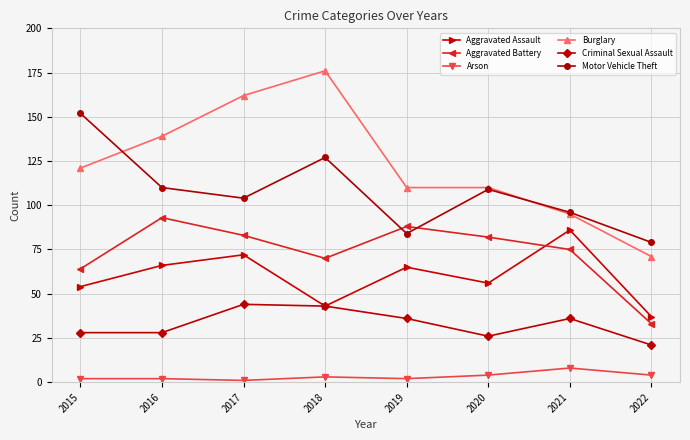

At which category does Motor Vehicle Theft reach its first local valley?

2017